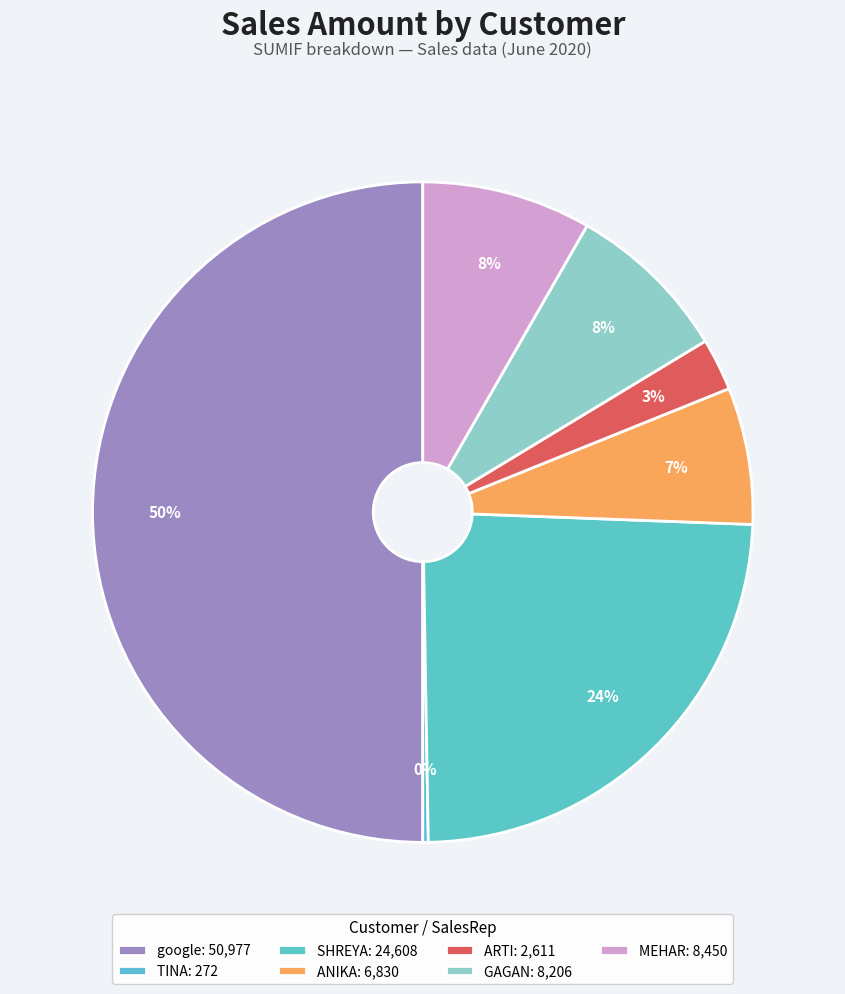

What percentage do TINA and ARTI together represent?

2.8%